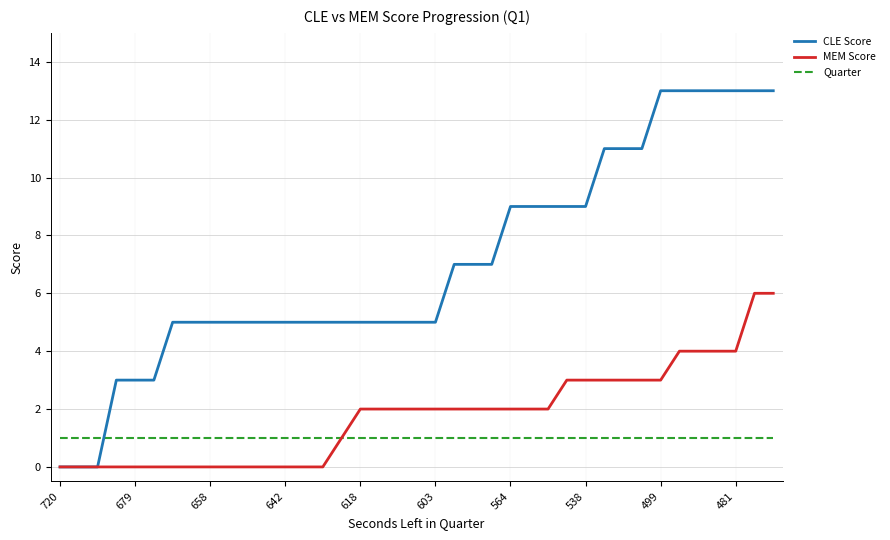

Rank the series by their maximum value, from lowest to highest.

Quarter, MEM Score, CLE Score